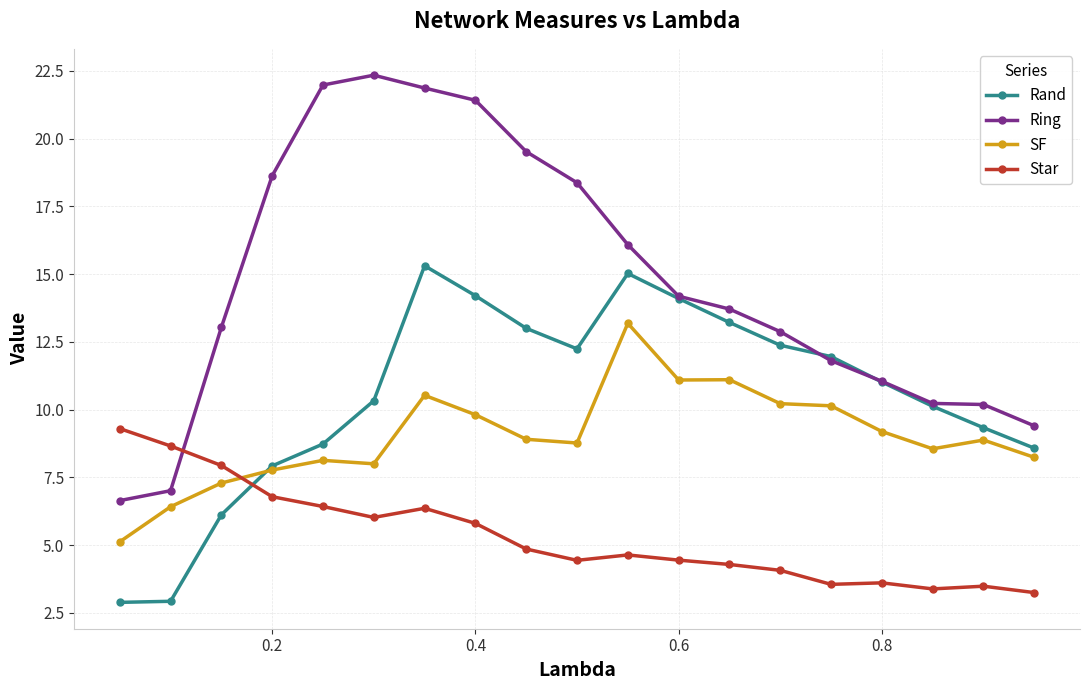

Rank the series by their maximum value, from lowest to highest.

Star, SF, Rand, Ring